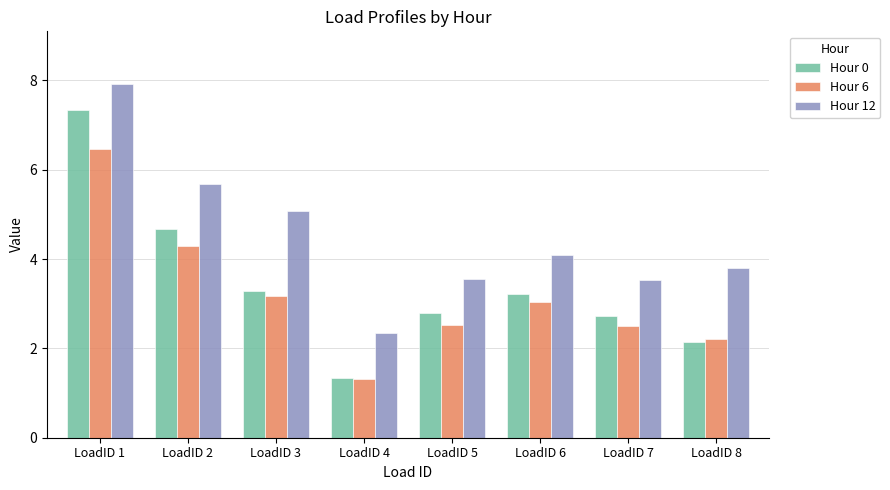

Which label corresponds to the largest value in the chart?

LoadID 1